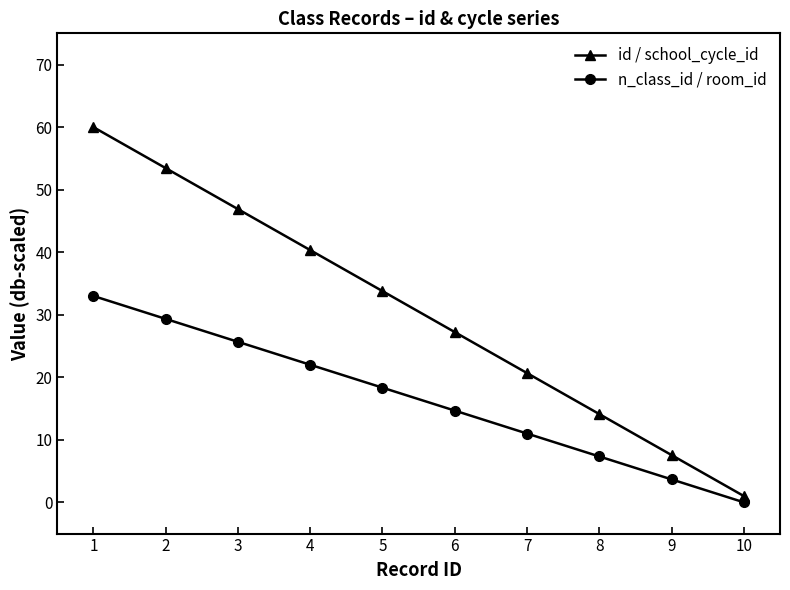

True or false: id / school_cycle_id has a value of 46.9 at 3.

True